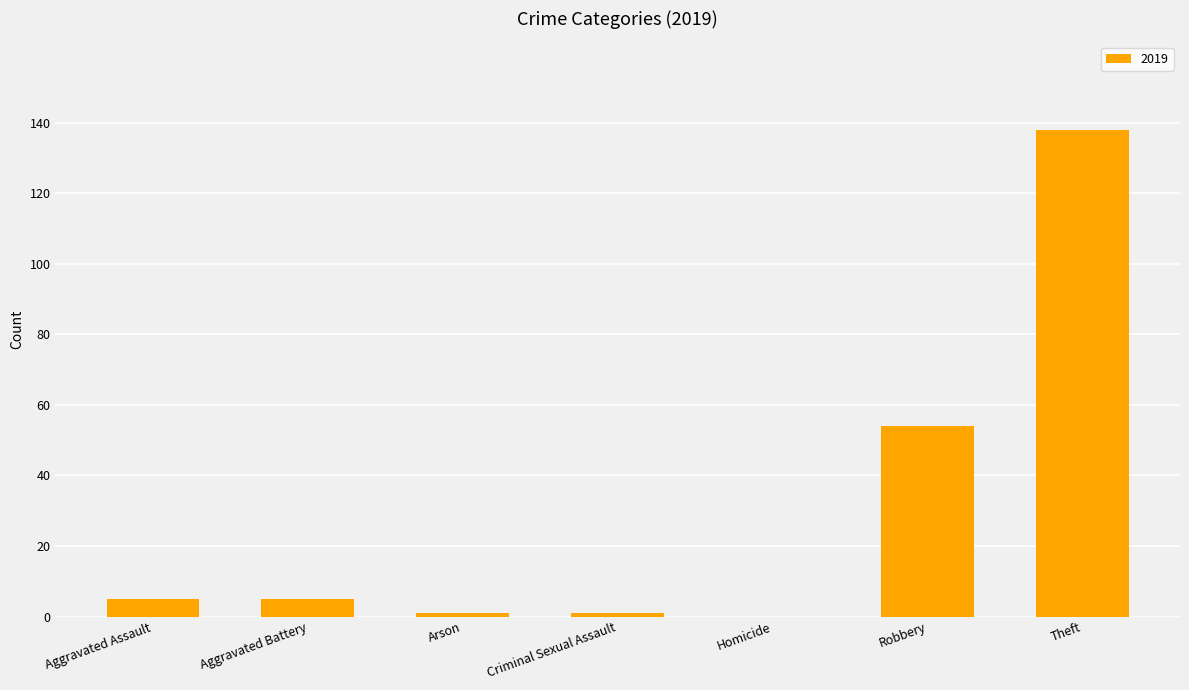

Count the number of data series in this chart.

1